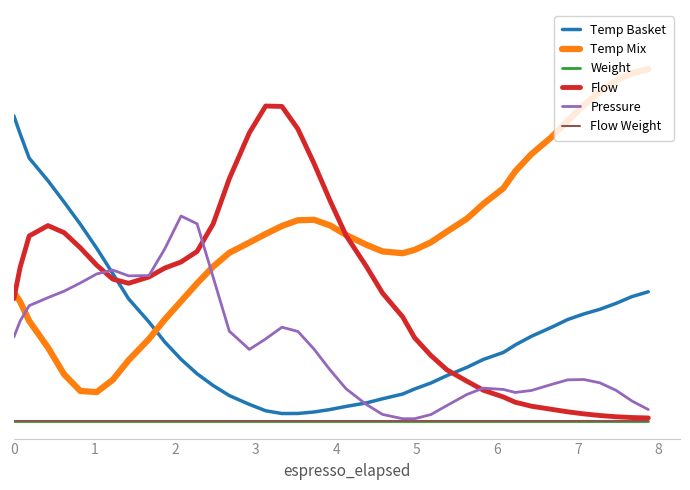

Is this an area chart (filled region under the line)?

No